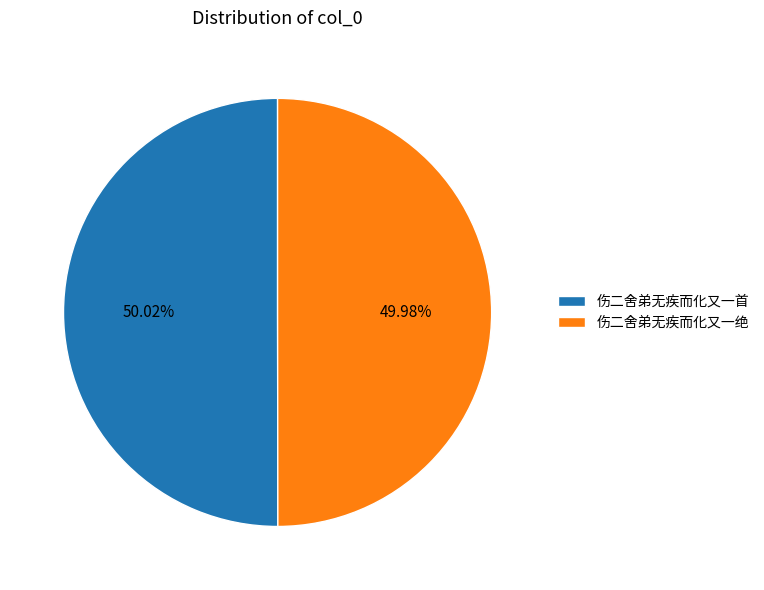

The 伤二舍弟无疾而化又一首 slice represents 56% of the pie. True or false?

False